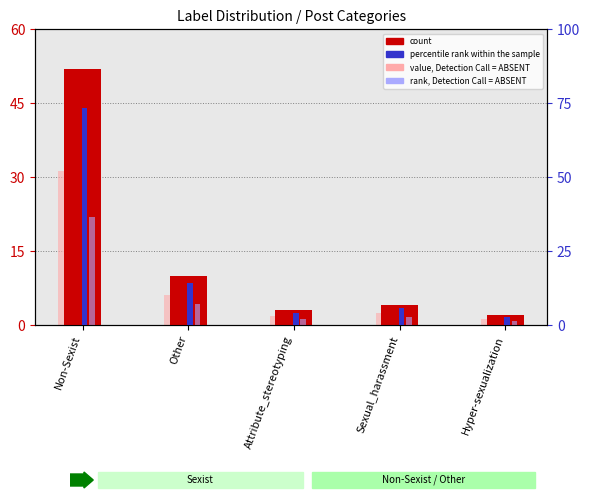

At how many categories does at least one series exceed 13?

2